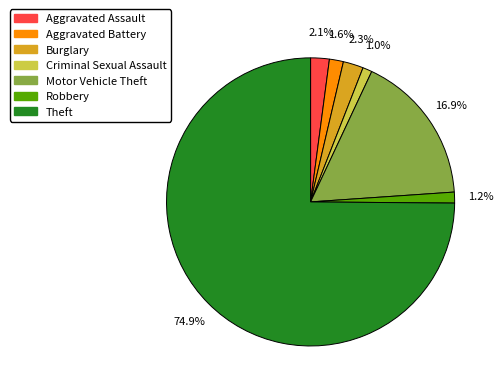

Which category accounts for the majority?

Theft